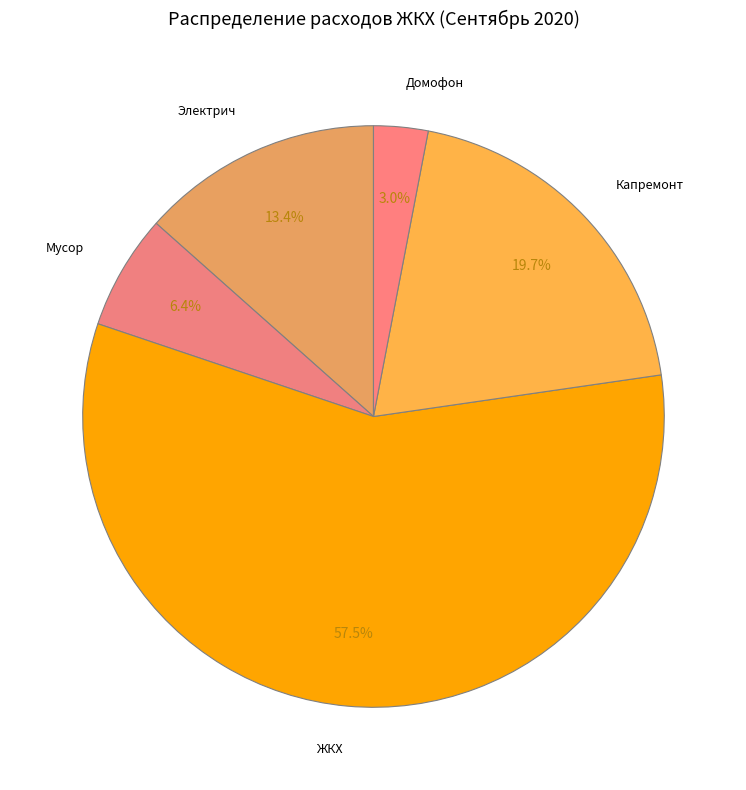

Rank the categories by value from highest to lowest.

ЖКХ, Капремонт, Электрич, Мусор, Домофон